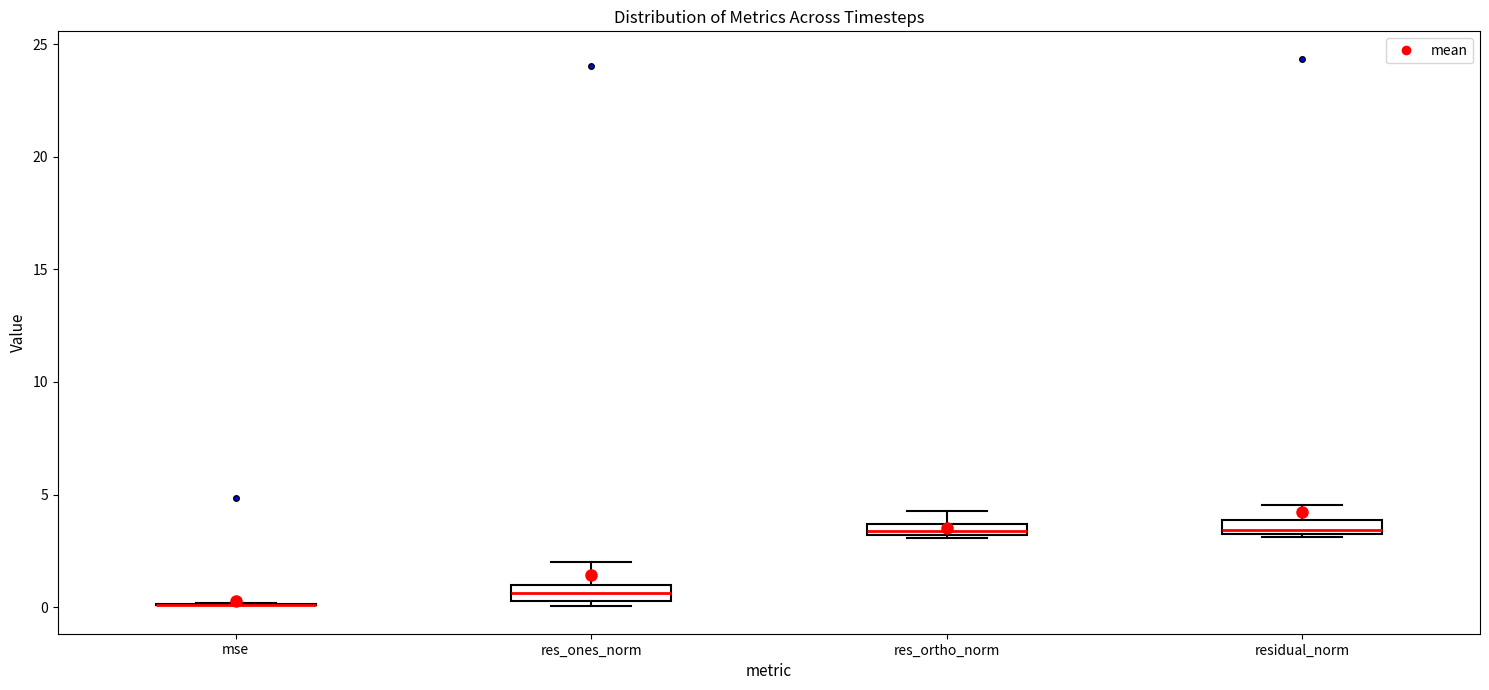

Where is the lower edge of the box for res_ones_norm on the y-axis? The values are not printed on the chart, so give them approximately, as read against the axis.

0.5